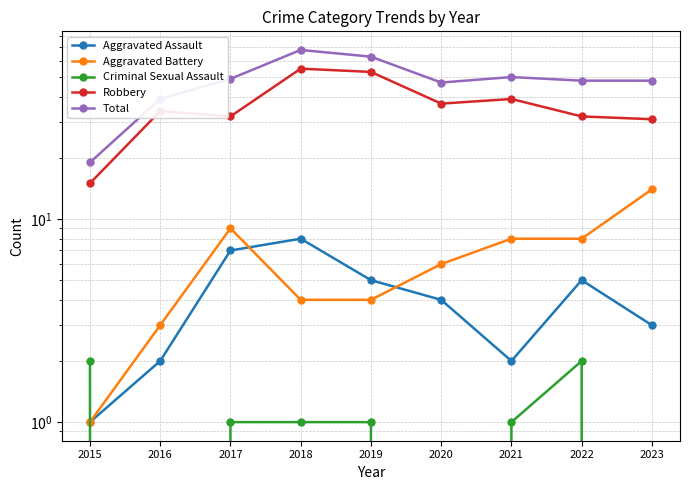

At which category does the chart reach its peak across all series?

2018